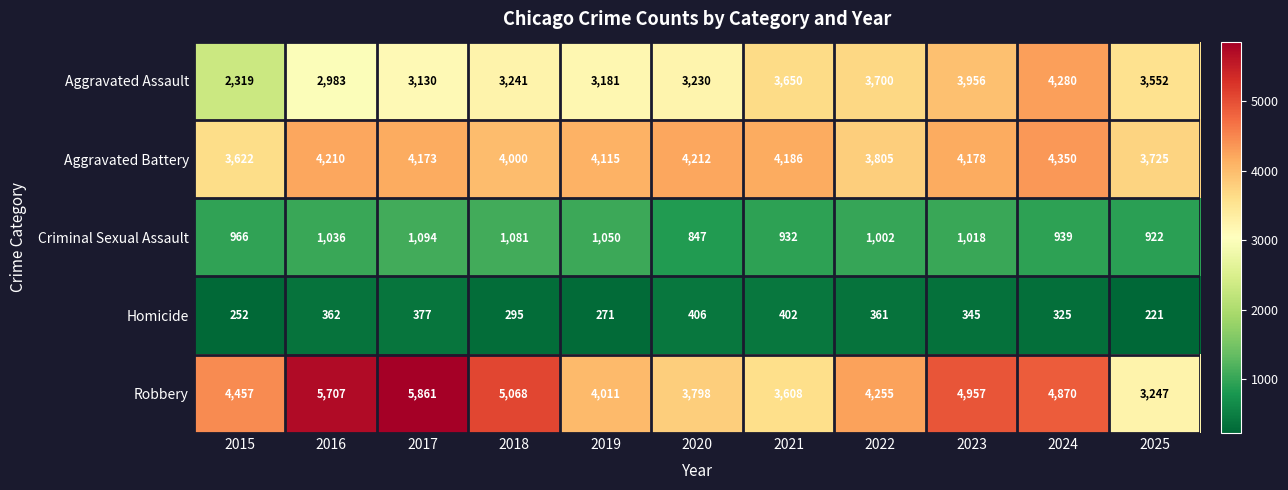

At which label is Aggravated Battery closest to 3986?

2018